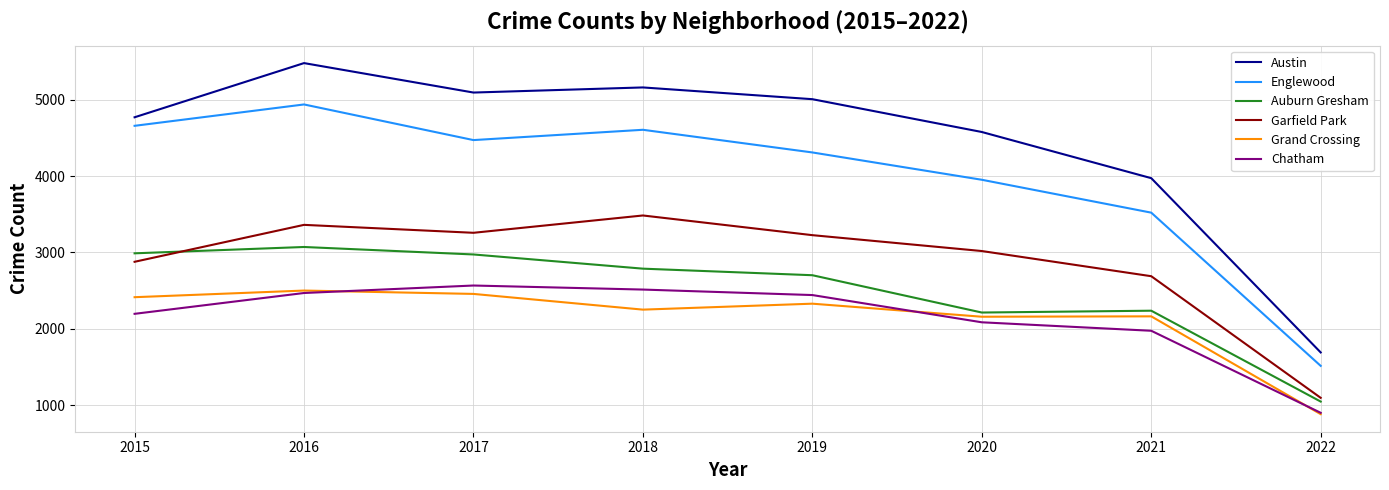

Which category has the highest value in the Auburn Gresham series?

2016